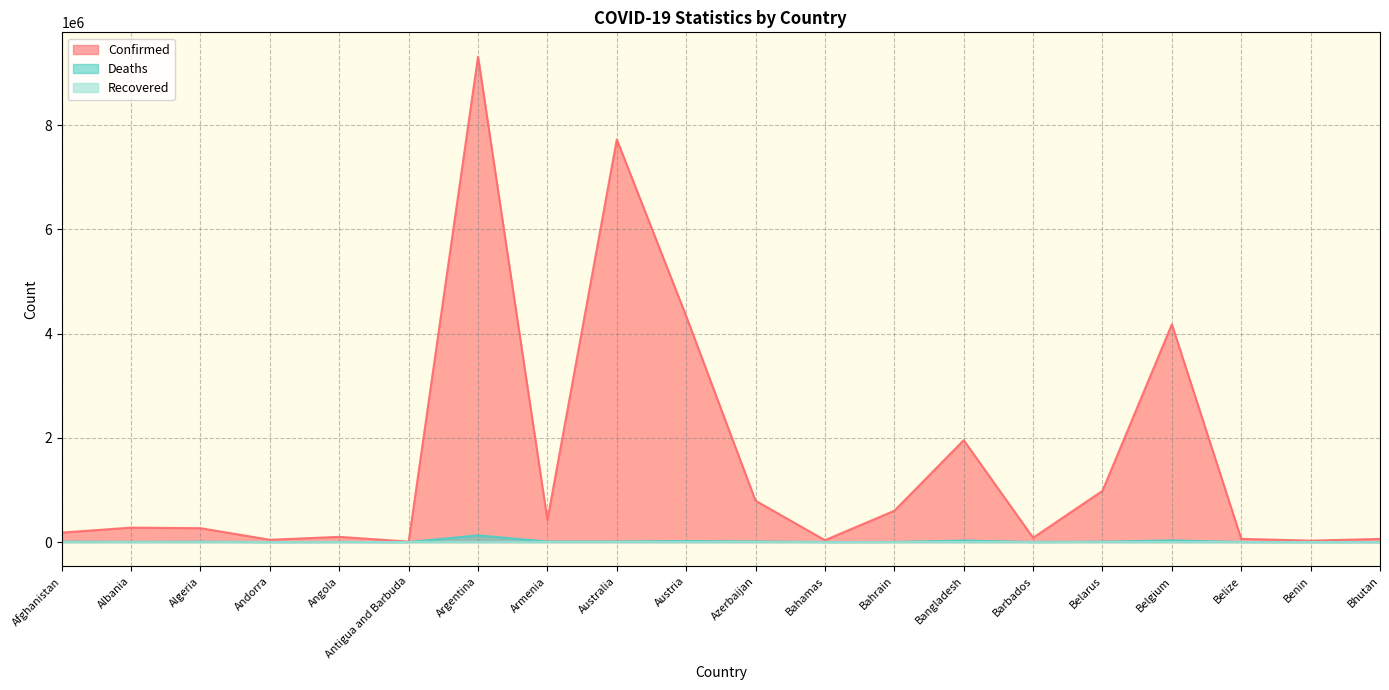

Which category has the highest value across all series?

Argentina